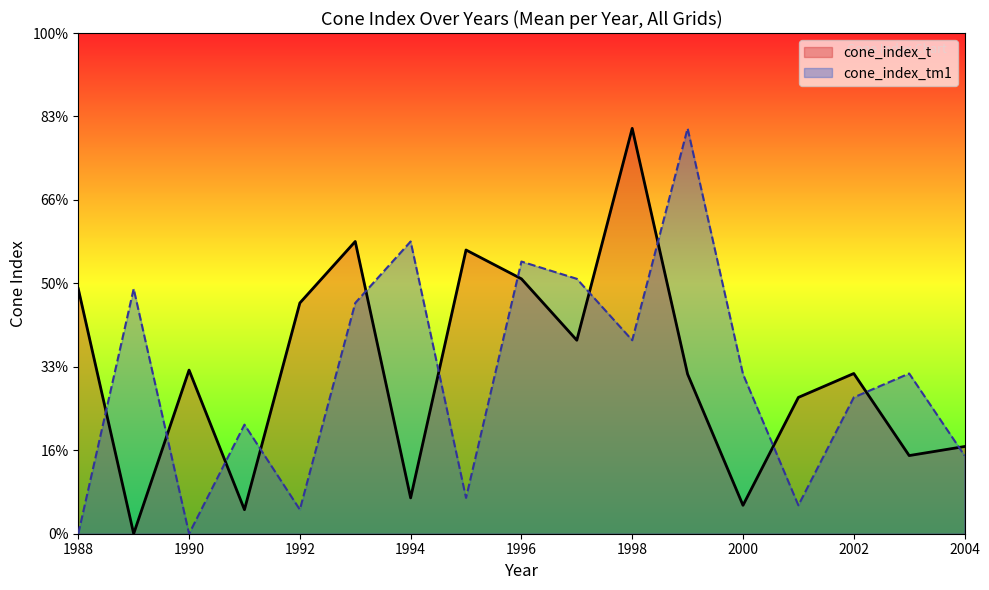

Is the value of cone_index_tm1 at 1992 greater than the value of cone_index_t at 1993?

No